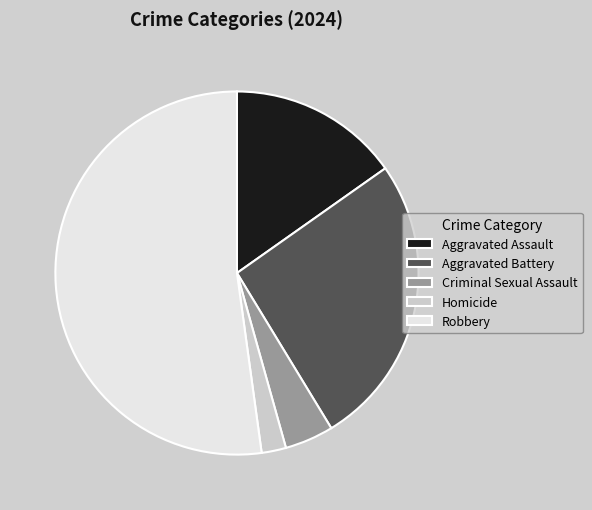

Is it true that Aggravated Assault is 29% of the pie?

False